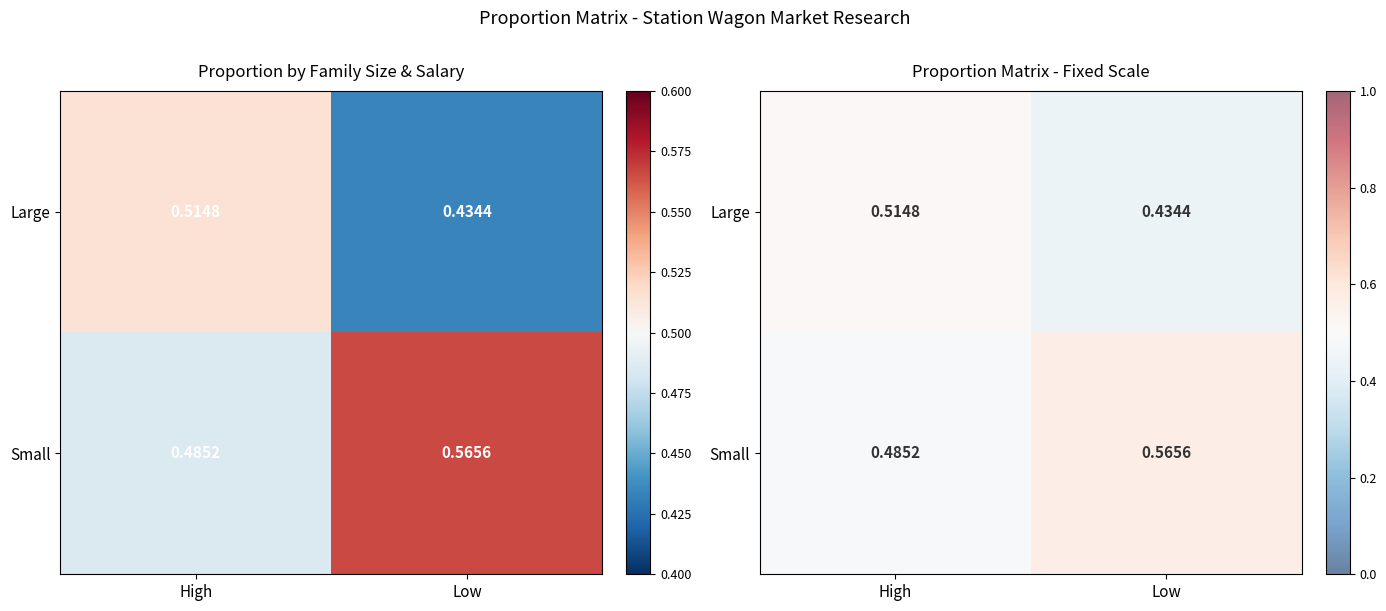

List the labels in order of Large value, largest first.

High, Low